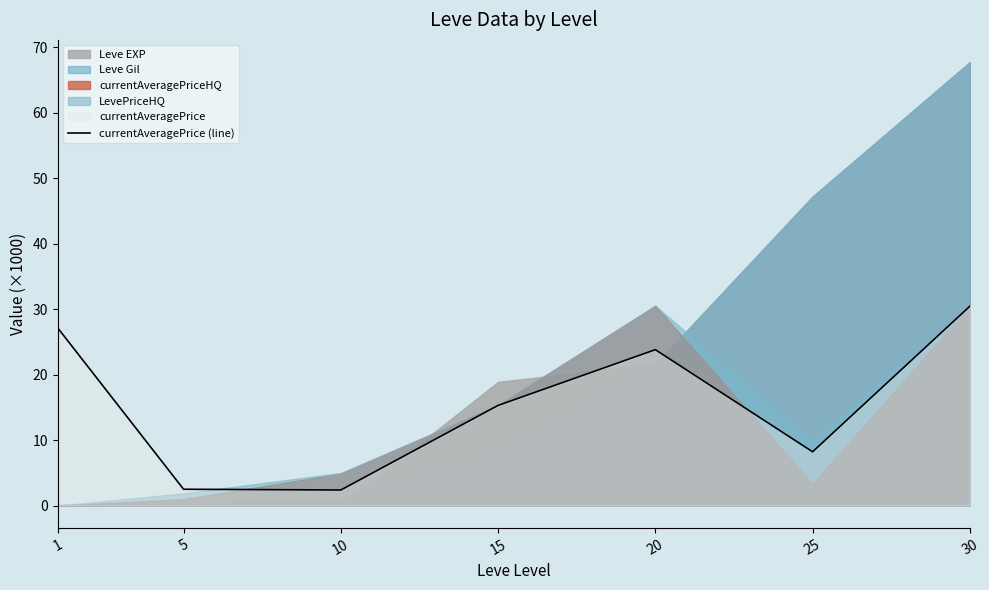

True or false: there are more than 1 points higher than both neighbors.

False